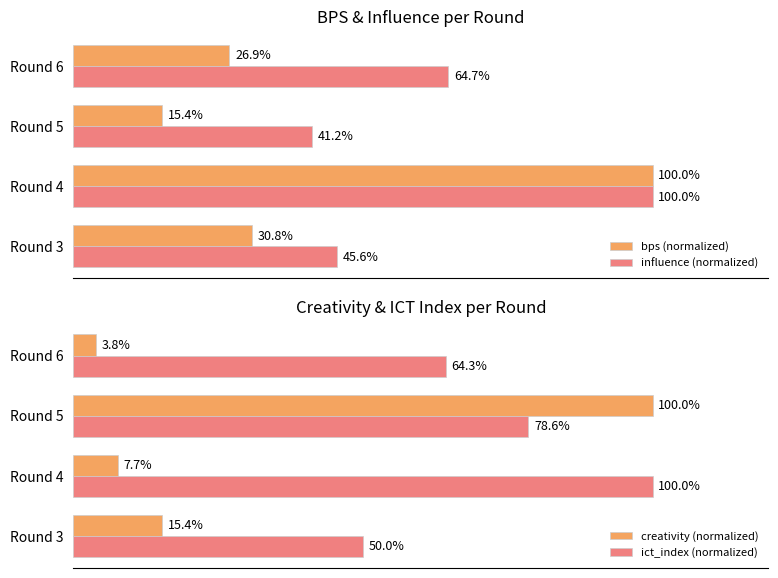

At which label does influence (normalized) reach its peak?

Round 4